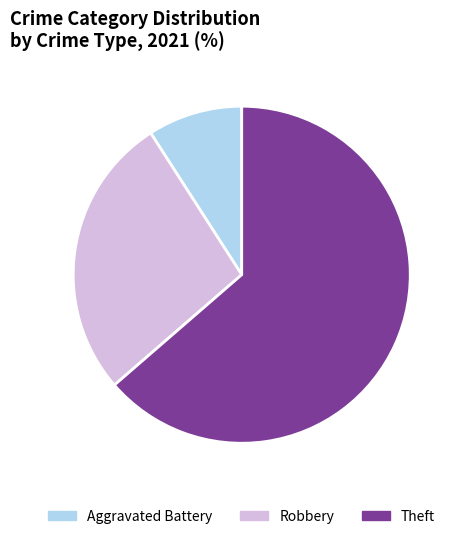

Which slice is the smallest?

Aggravated Battery